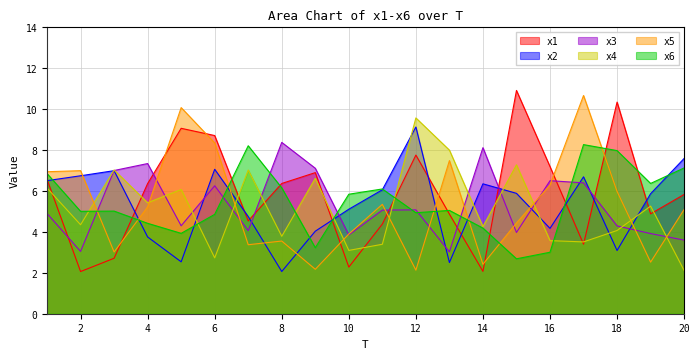

The value of x1 at 13 is 4.9. True or false?

True